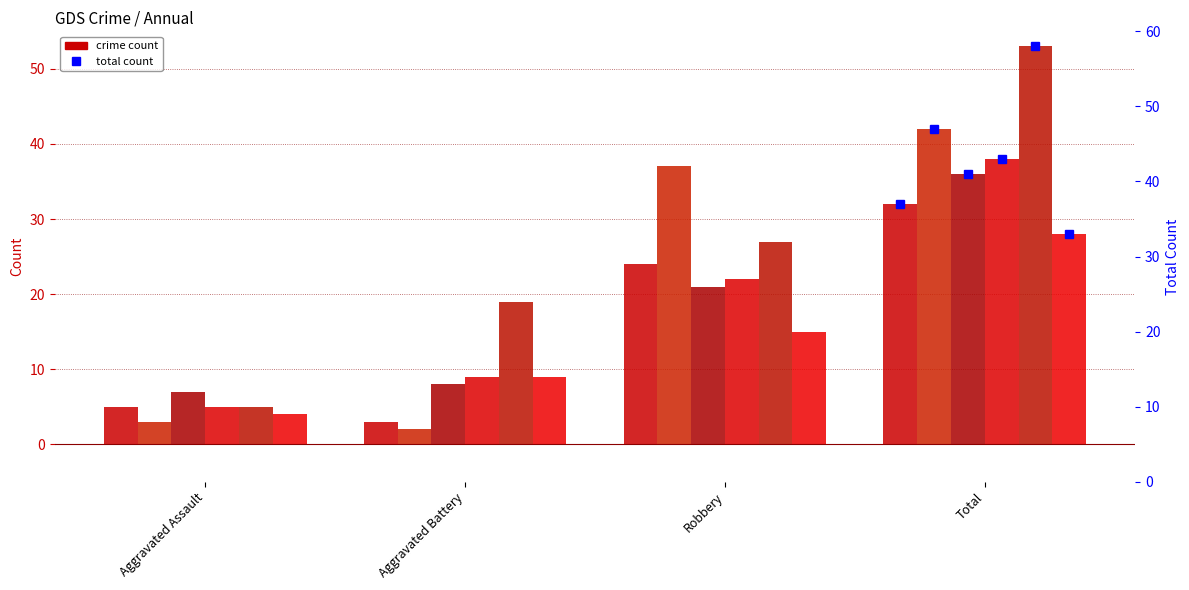

At which label does 2017 reach its peak?

Total